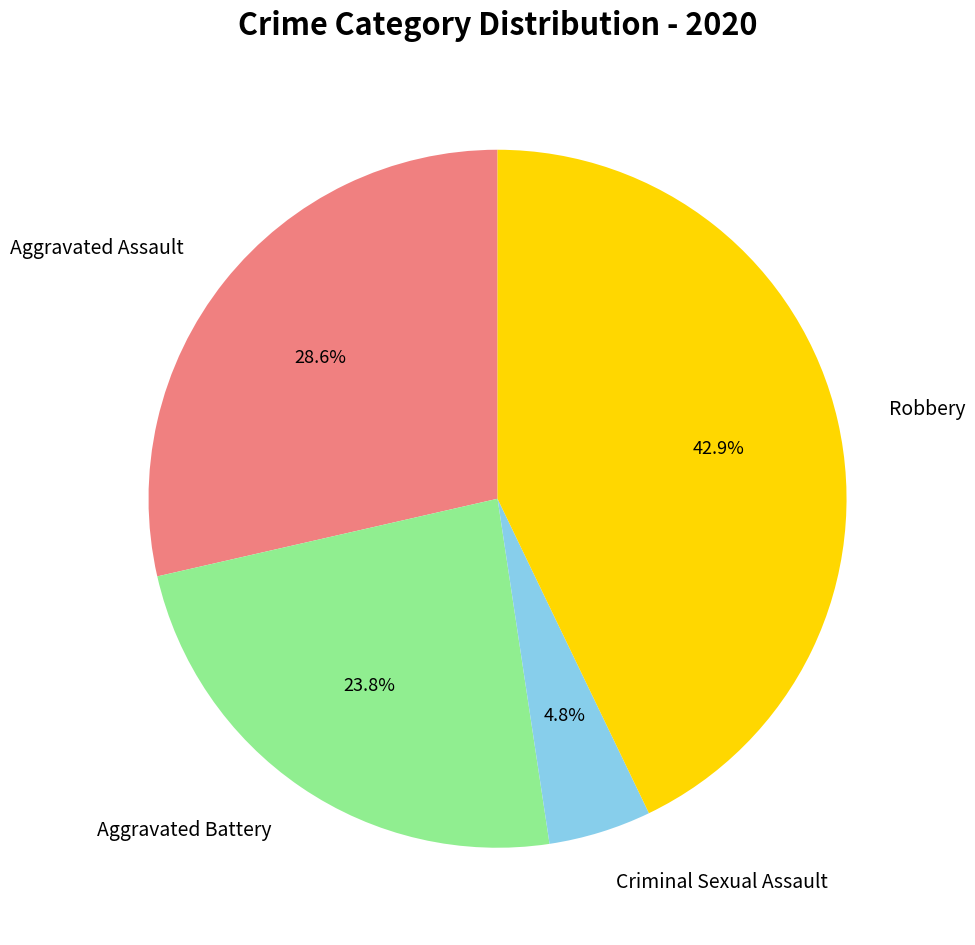

Between Aggravated Assault and Criminal Sexual Assault, which is larger?

Aggravated Assault